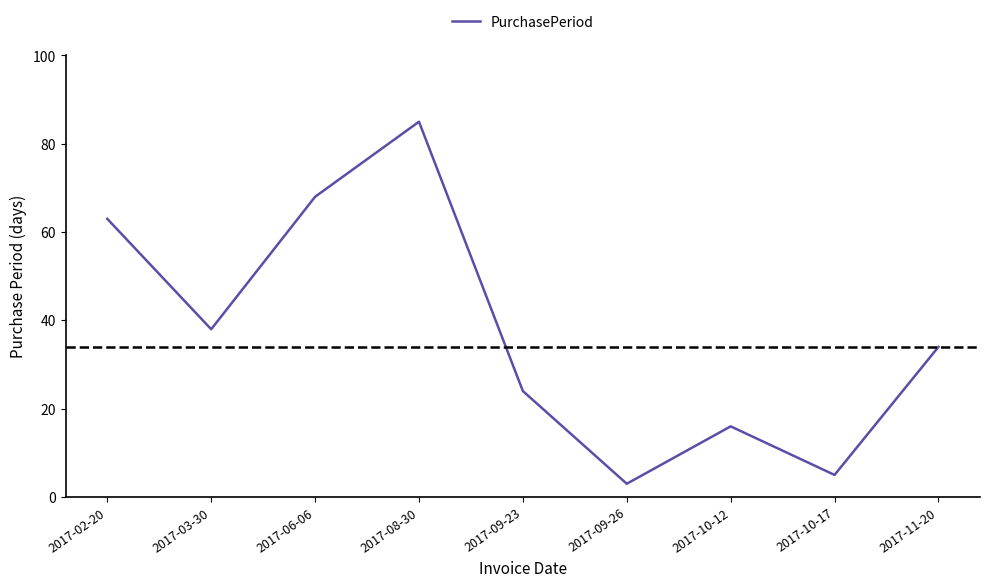

Reading left to right, extract all data points from this chart.

63	38	68	85	24	3	16	5	34